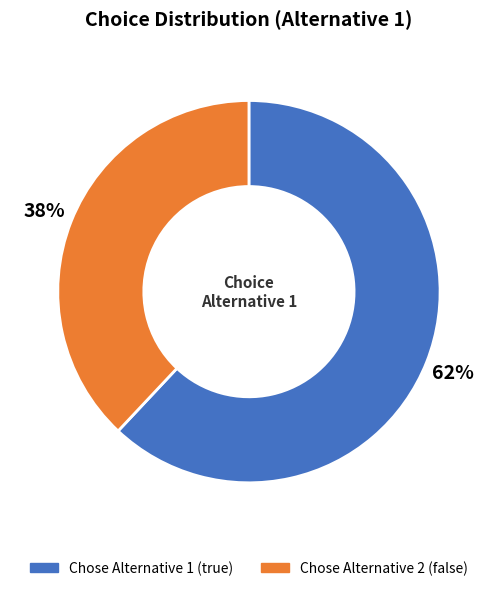

To the nearest percent, what is the difference between the largest and smallest slice percentages?

24%